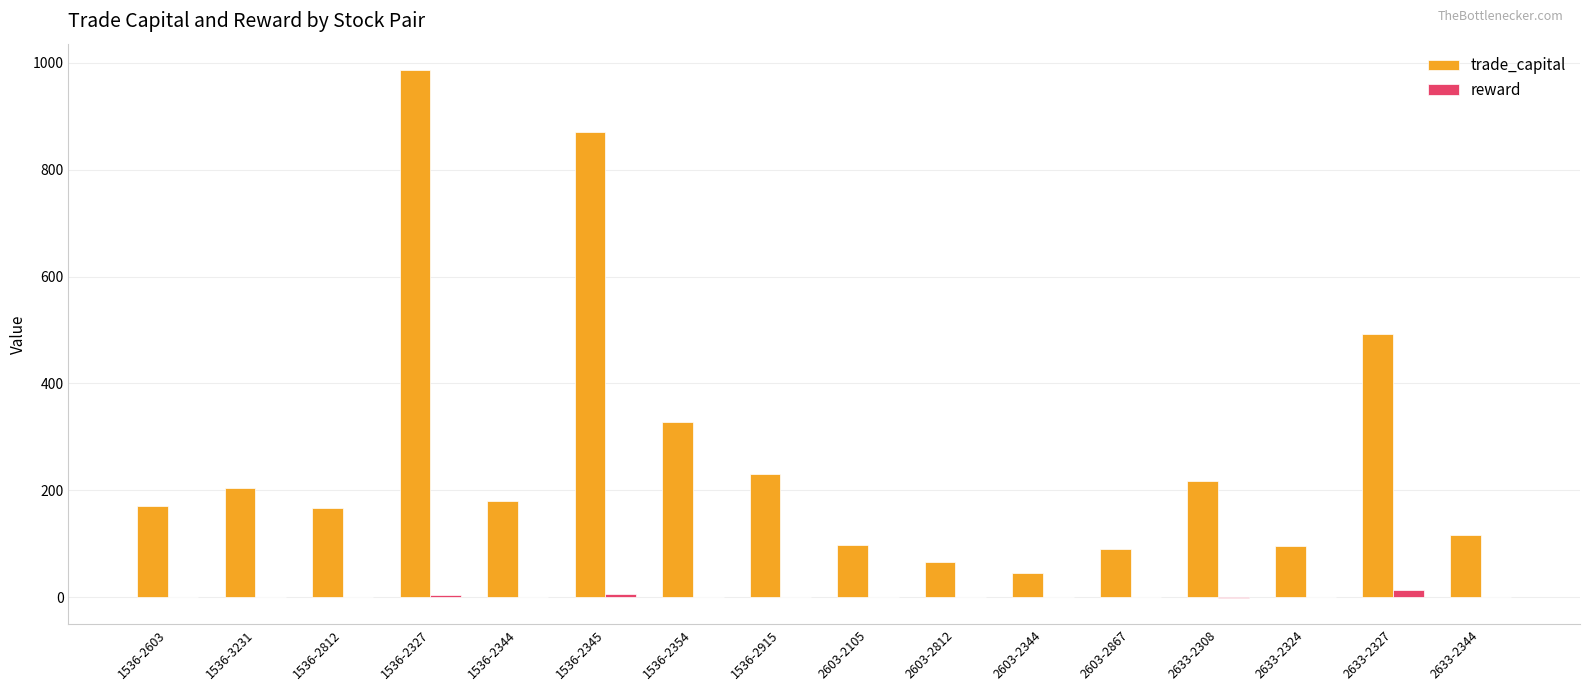

What is the sum of all trade_capital values?

4355.3